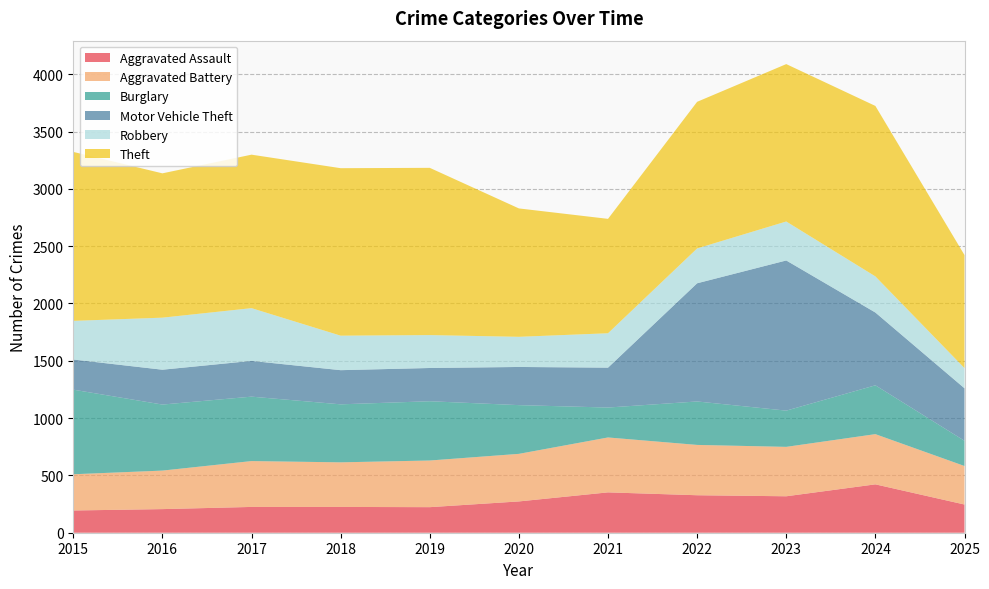

Reading left to right, what are all the values shown in this chart?

Aggravated Assault: 194	206	225	225	223	273	352	327	318	422	246
Aggravated Battery: 316	336	400	389	407	415	479	439	431	438	336
Burglary: 738	576	562	506	517	425	261	379	316	426	220
Motor Vehicle Theft: 263	304	312	298	290	333	348	1031	1310	635	458
Robbery: 337	454	460	301	287	263	300	304	340	315	176
Theft: 1474	1259	1339	1461	1459	1120	998	1279	1373	1487	986